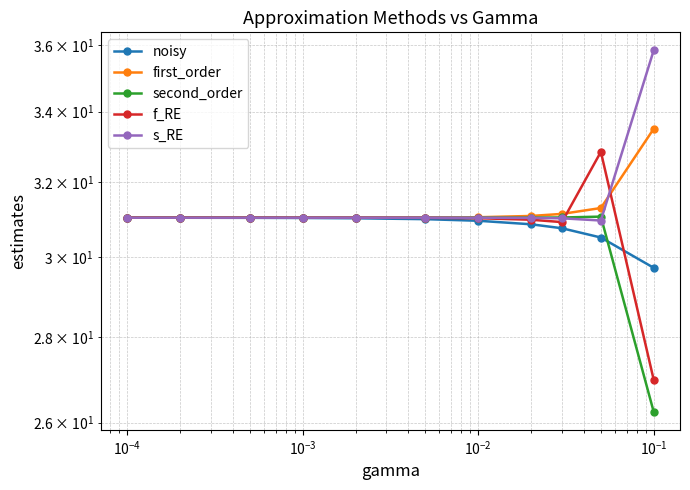

True or false: second_order has more than 0 interior local peaks.

True